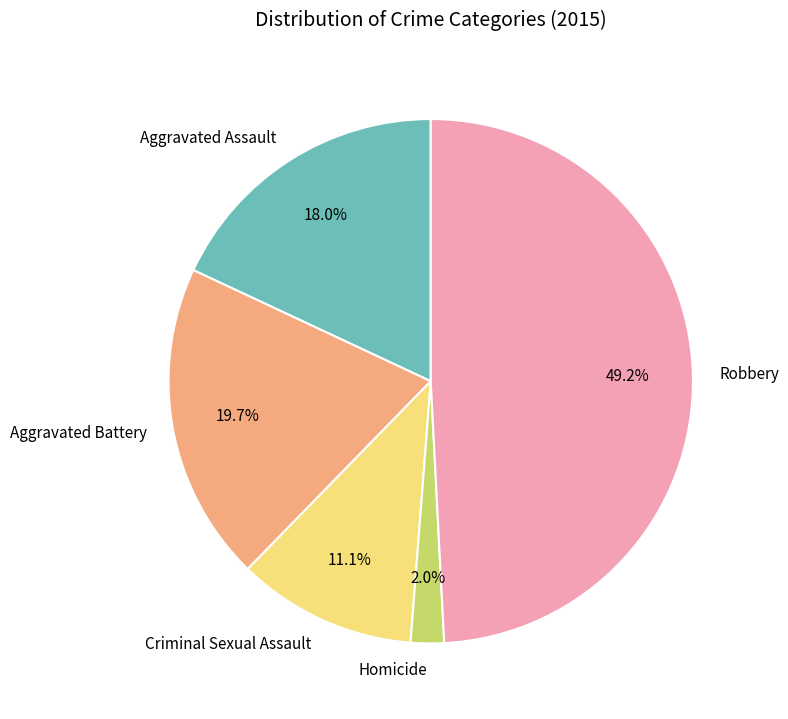

Is Aggravated Assault the majority of the pie?

No